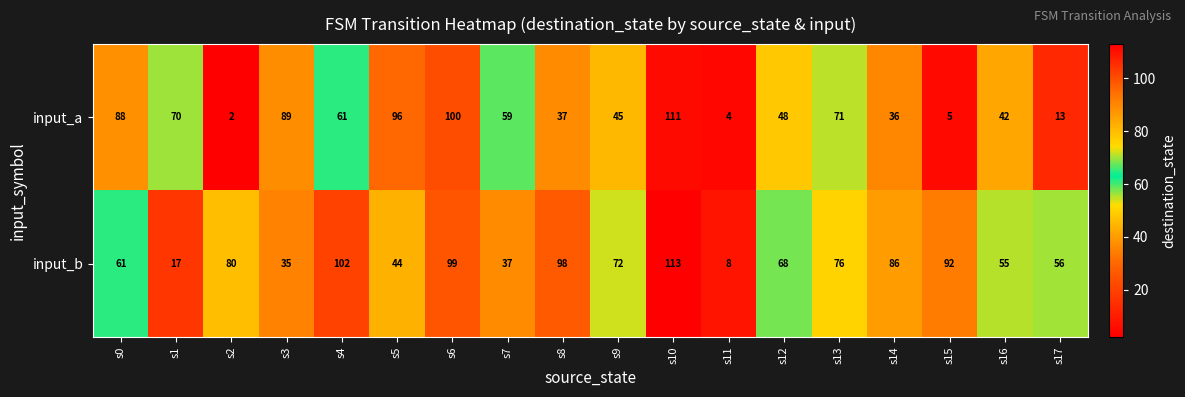

Rank the categories by input_a value from highest to lowest.

s10, s6, s5, s3, s0, s13, s1, s4, s7, s12, s9, s16, s8, s14, s17, s15, s11, s2